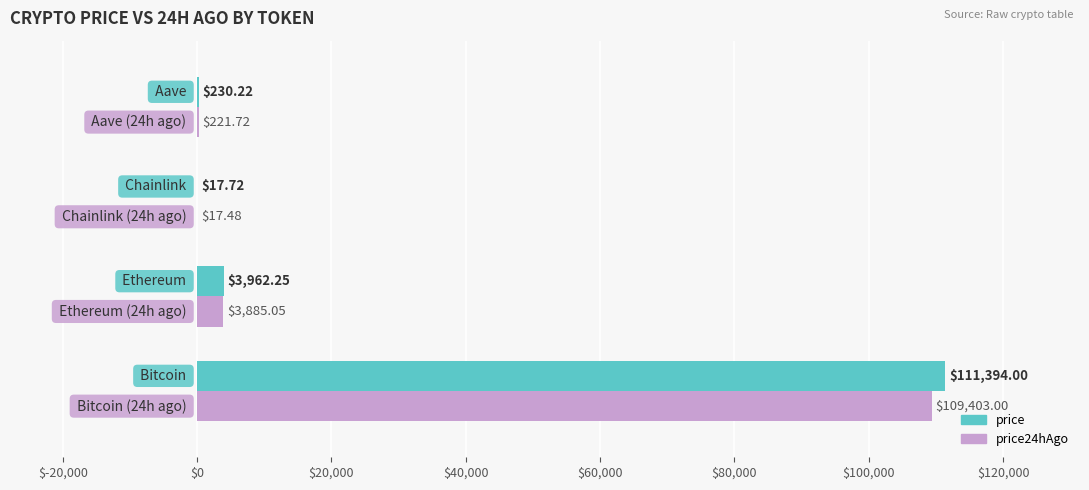

What is the sum of all price values?

115604.2